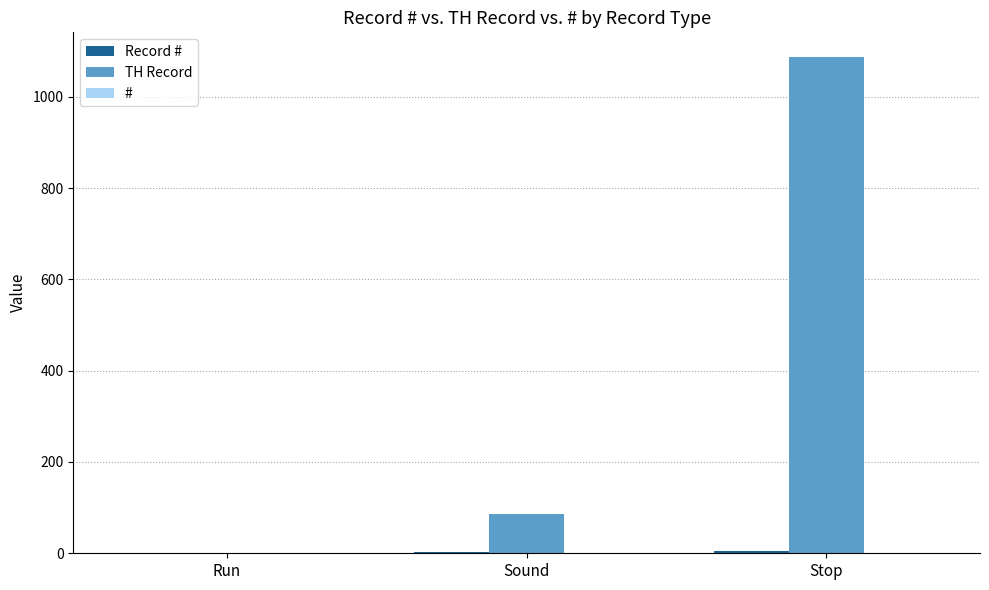

Between Run and Stop, which series saw the biggest shift?

TH Record